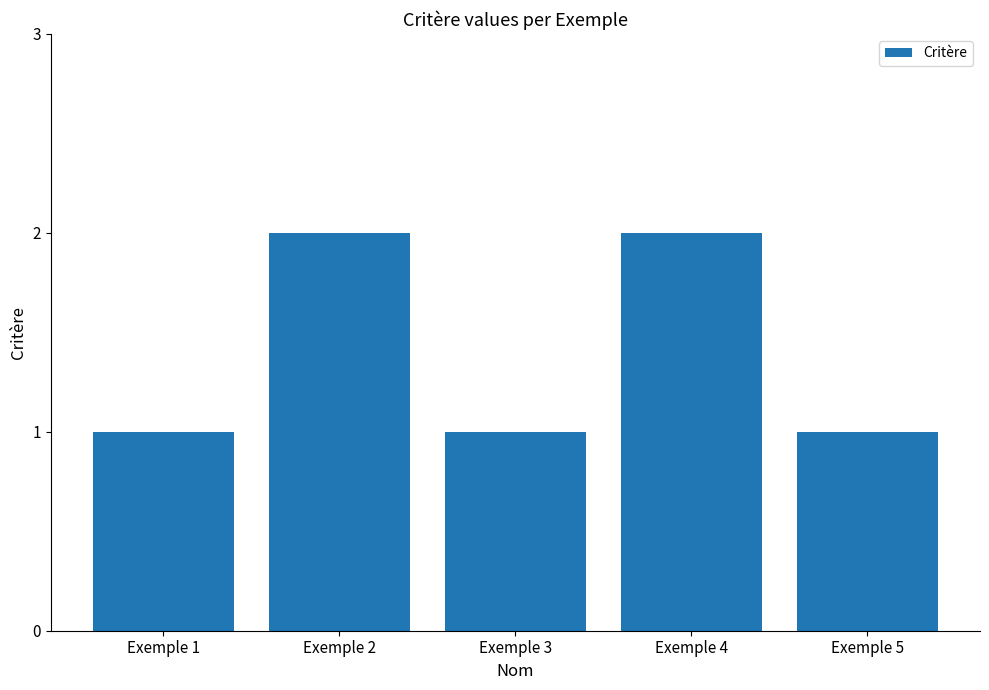

What is the minimum value shown in the chart?

1